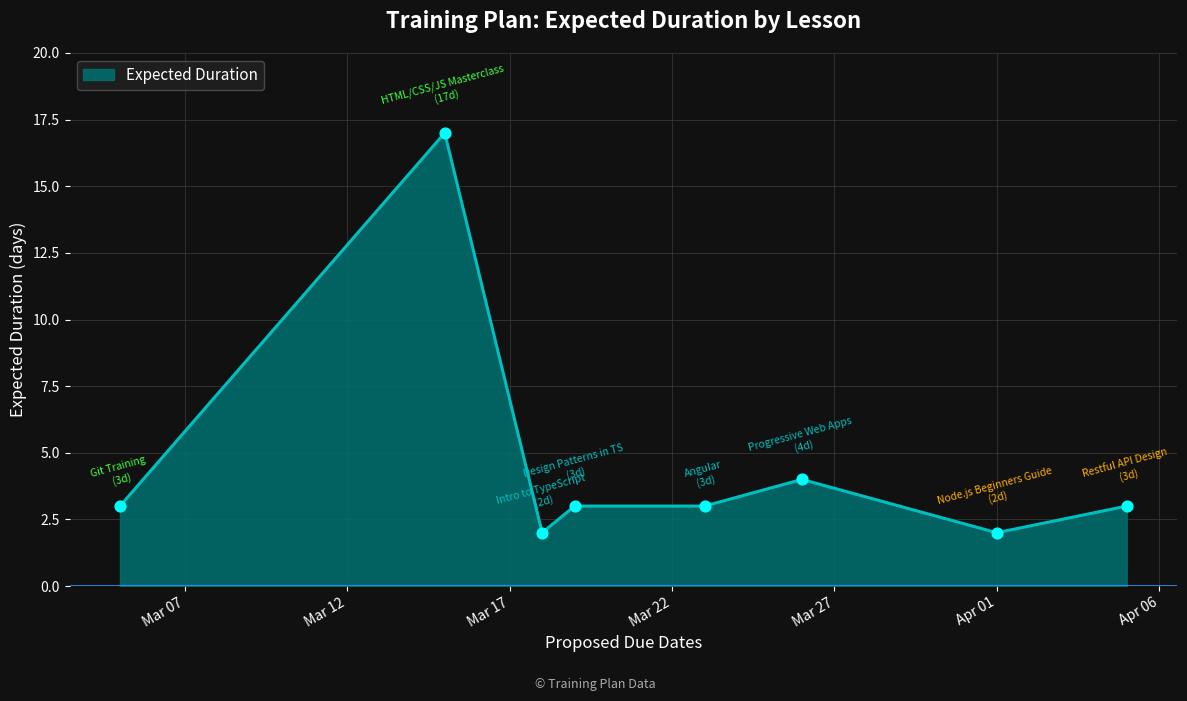

True or false: there are more than 0 points higher than both neighbors.

True